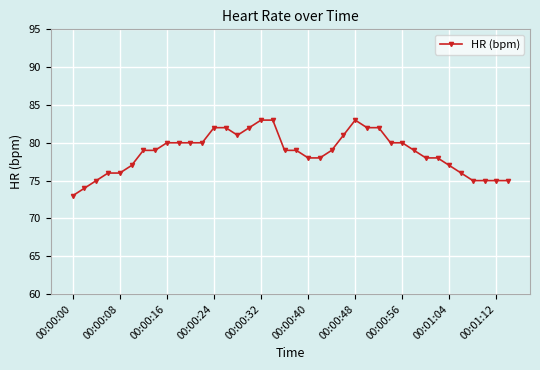

What is the difference between the maximum and minimum values?

10